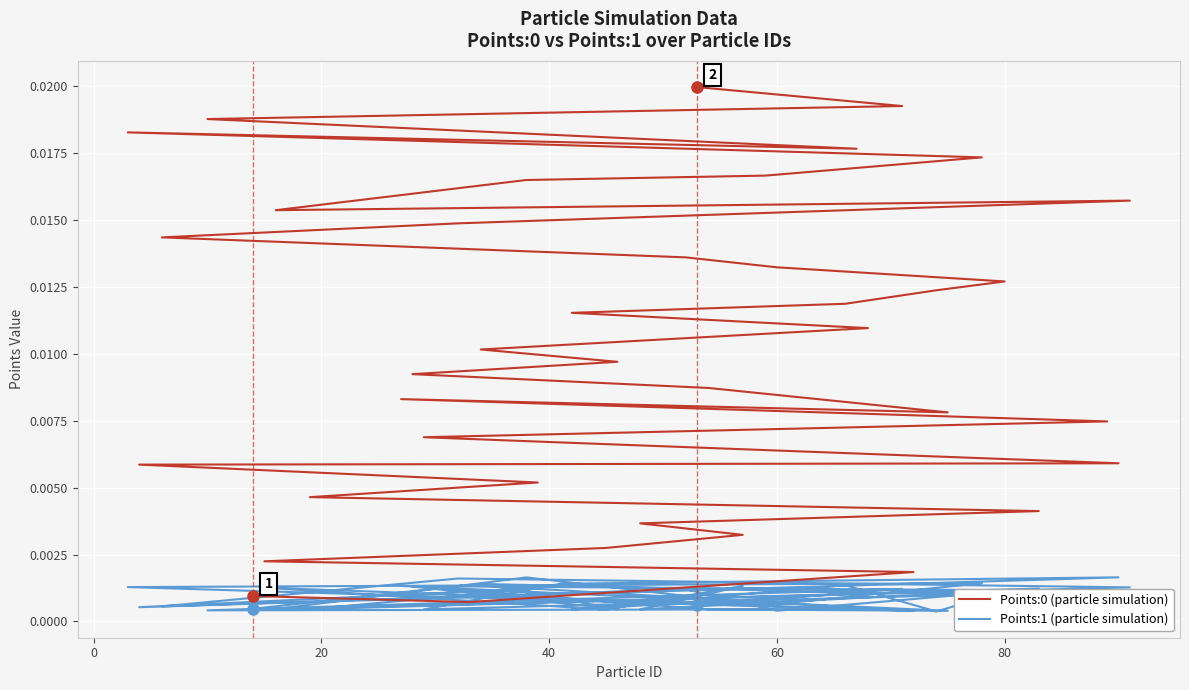

How many series are shown in this chart?

2